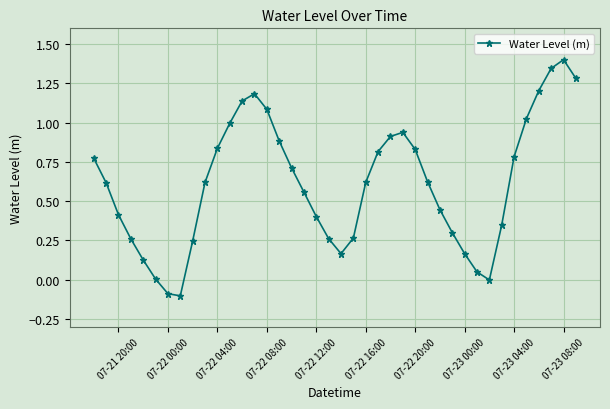

What is the difference between the second highest and second lowest values?

1.4